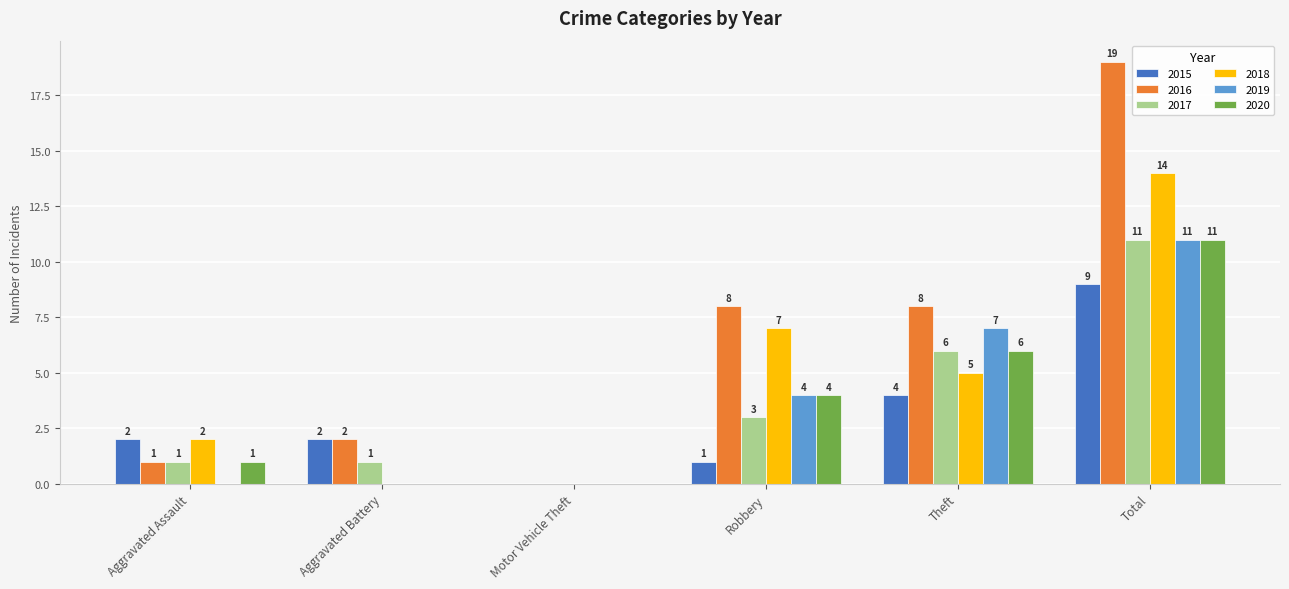

Which series has the largest total across all categories?

2016